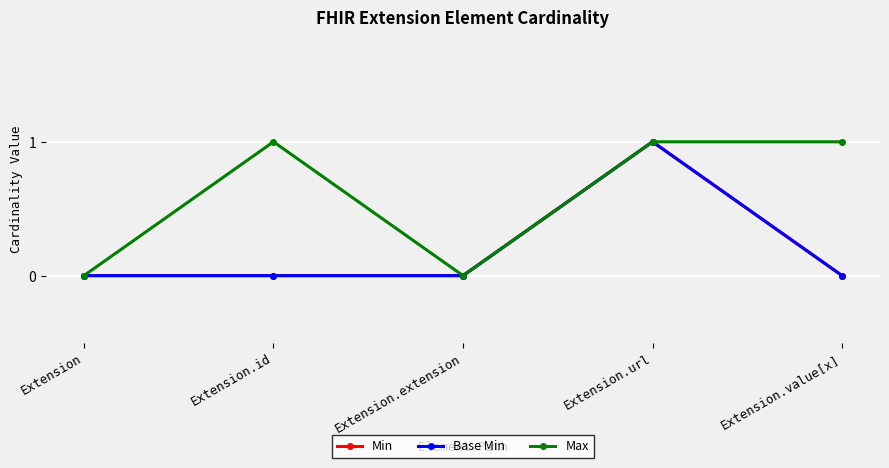

Is it true that Min equals 0 at Extension.extension?

False